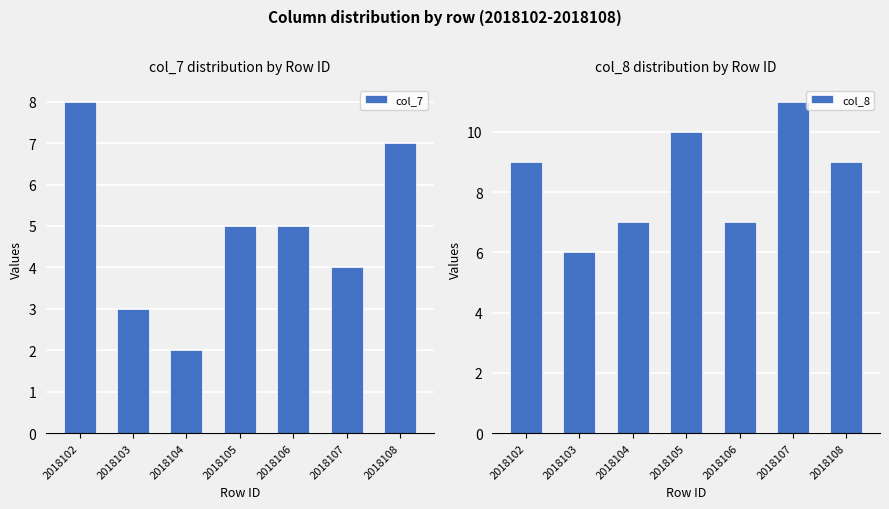

The col_7 series shows 3 at 2018103. True or false?

True